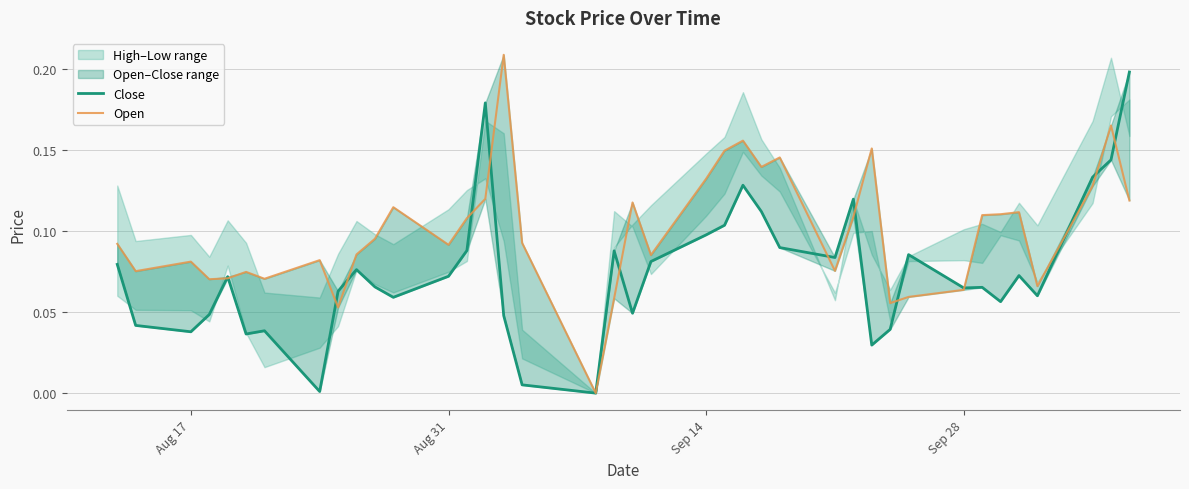

How many lines are shown in the chart?

2